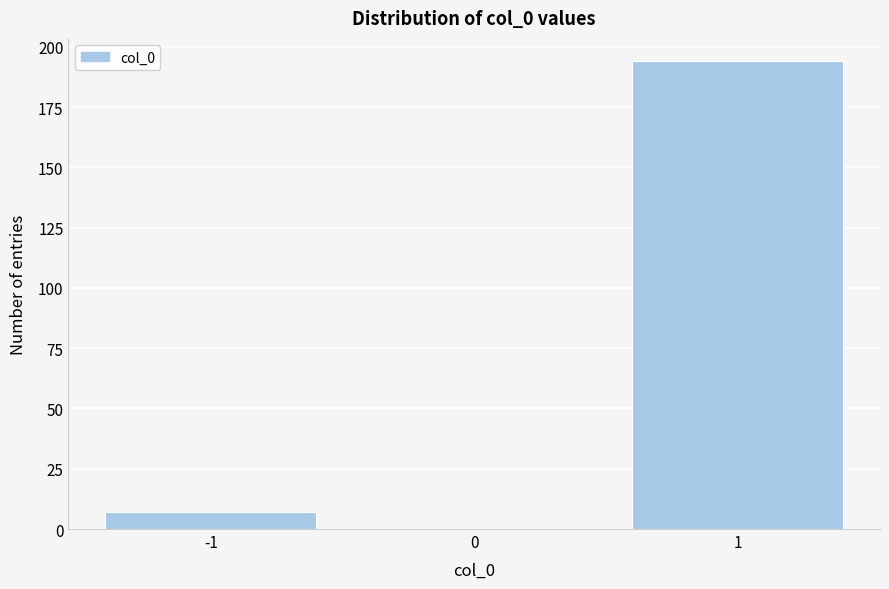

What is the height of the bar covering 0.5 to 1.5 on the x-axis? The values are not printed on the chart, so give them approximately, as read against the axis.

195